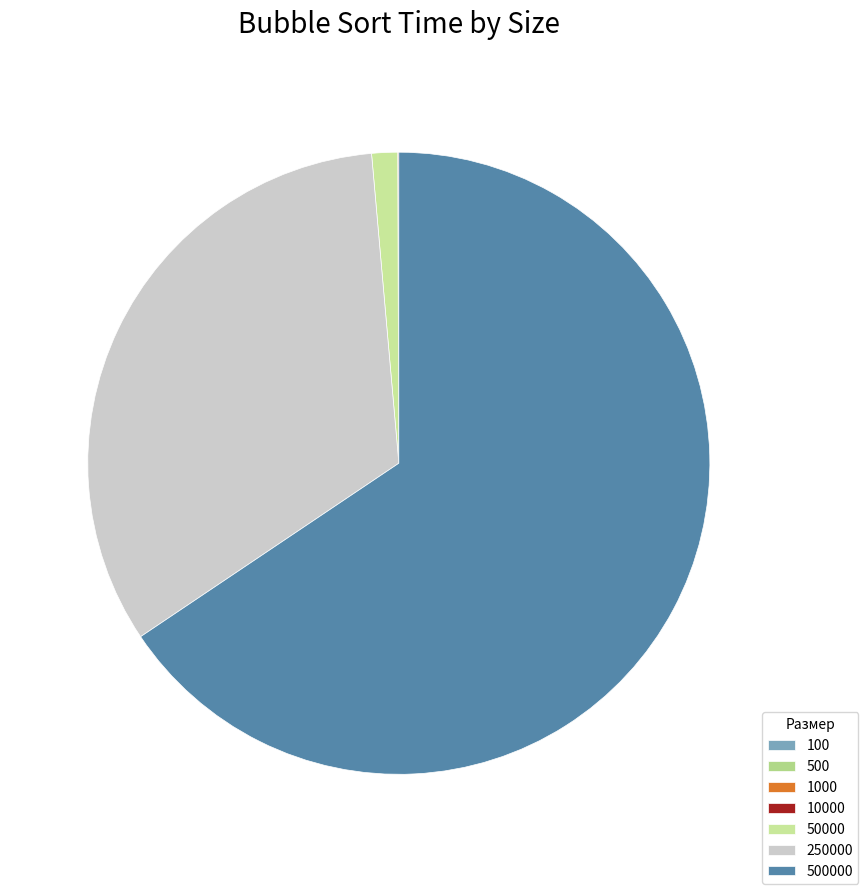

Is 50000 the majority of the pie?

No